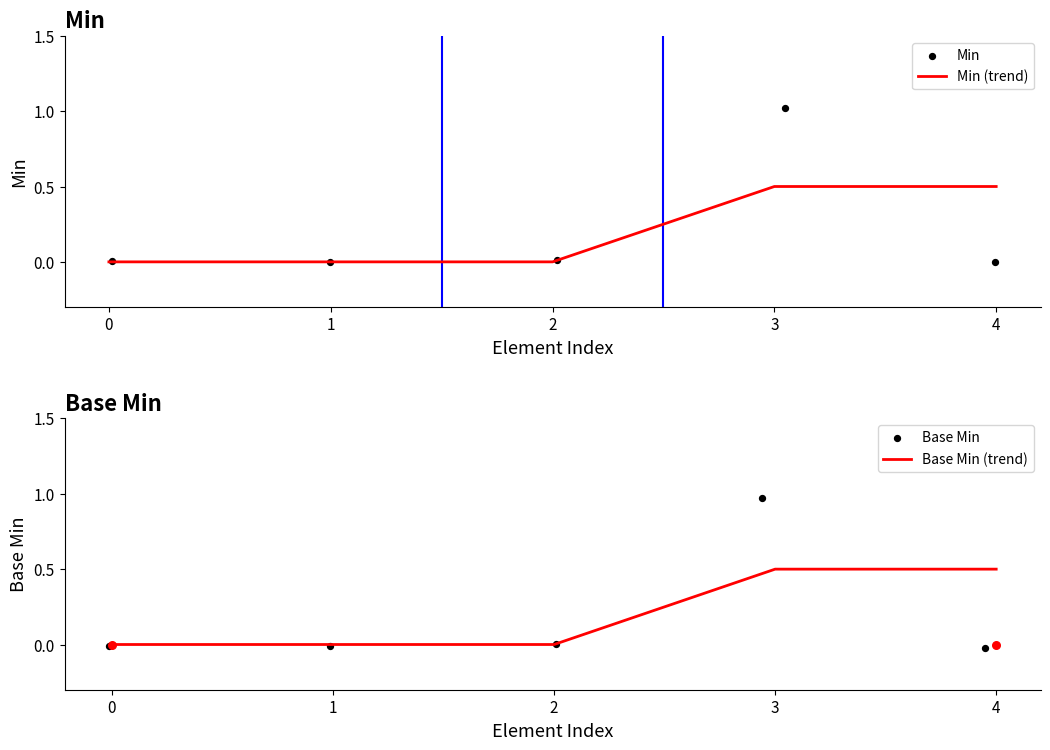

Which series has the largest total across all categories?

Min